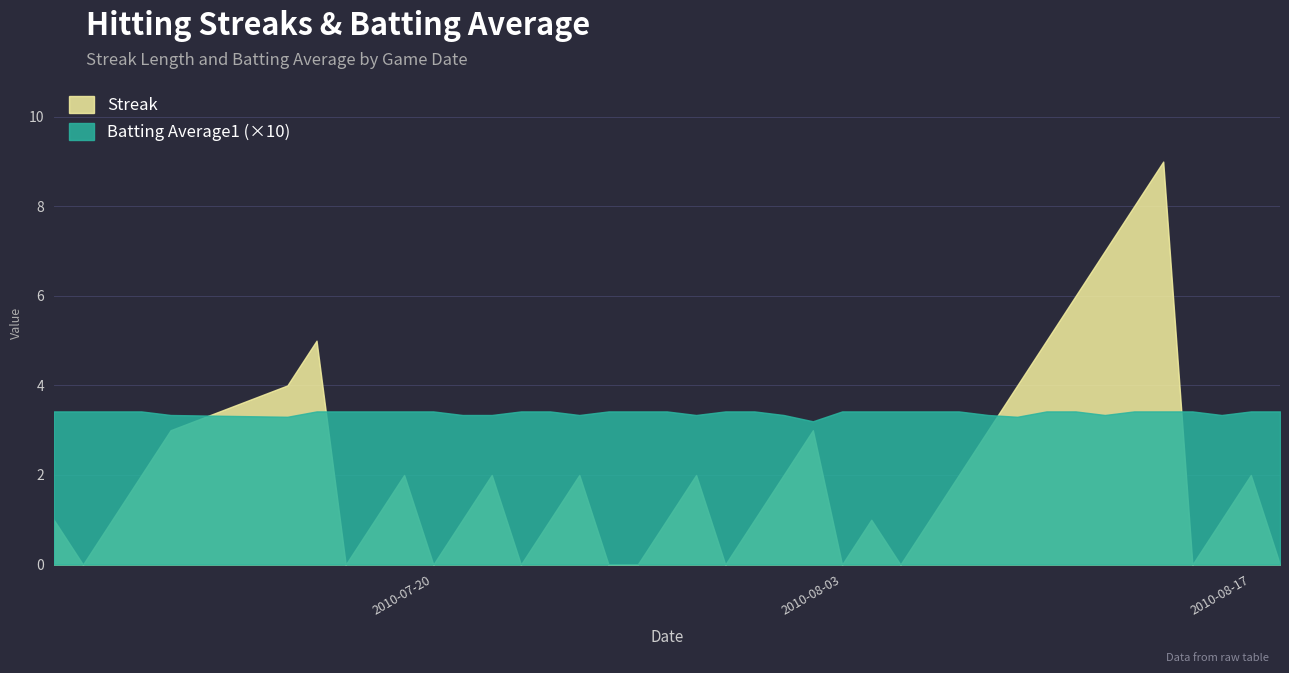

Reading left to right, what are all the values shown in this chart?

Streak: 1.0	0.0	1.0	2.0	3.0	4.0	5.0	0.0	1.0	2.0	0.0	1.0	2.0	0.0	1.0	2.0	0.0	0.0	1.0	2.0	0.0	1.0	2.0	3.0	0.0	1.0	0.0	1.0	2.0	3.0	4.0	5.0	6.0	7.0	8.0	9.0	0.0	1.0	2.0	0.0
Batting Average1: 0.3	0.3	0.3	0.3	0.3	0.3	0.3	0.3	0.3	0.3	0.3	0.3	0.3	0.3	0.3	0.3	0.3	0.3	0.3	0.3	0.3	0.3	0.3	0.3	0.3	0.3	0.3	0.3	0.3	0.3	0.3	0.3	0.3	0.3	0.3	0.3	0.3	0.3	0.3	0.3